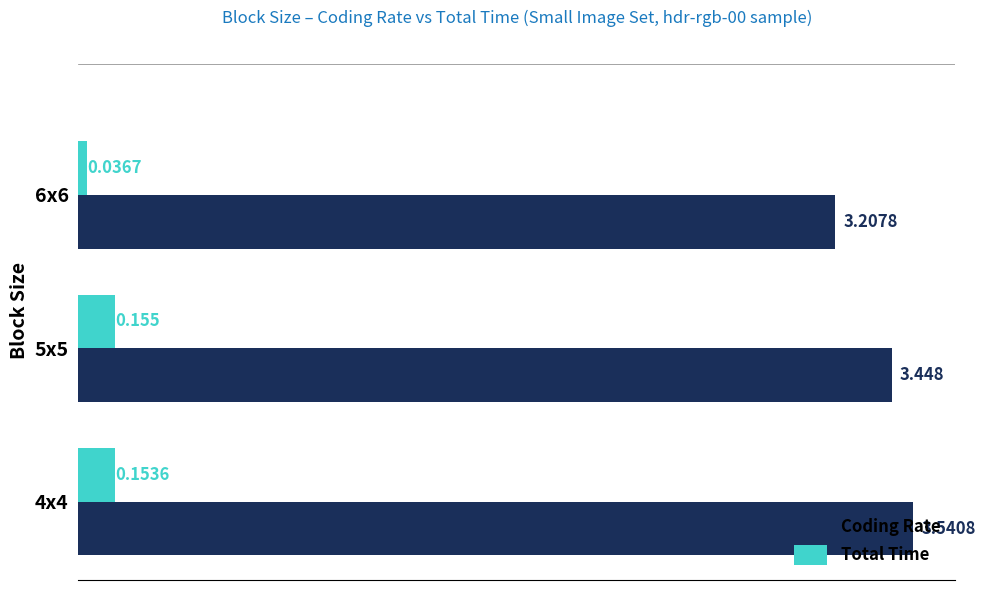

Rank the series by their maximum value, from lowest to highest.

Total Time, Coding Rate